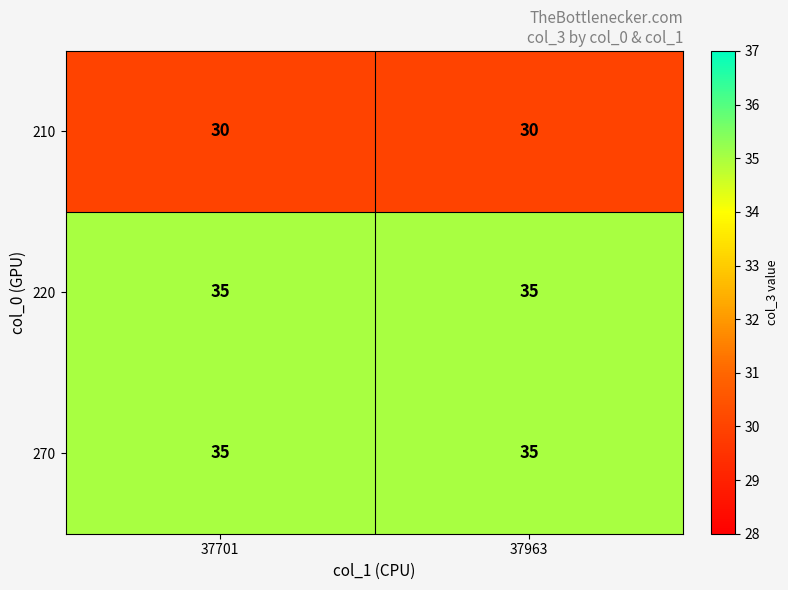

What is the spread (max minus min) of values at 37963?

5